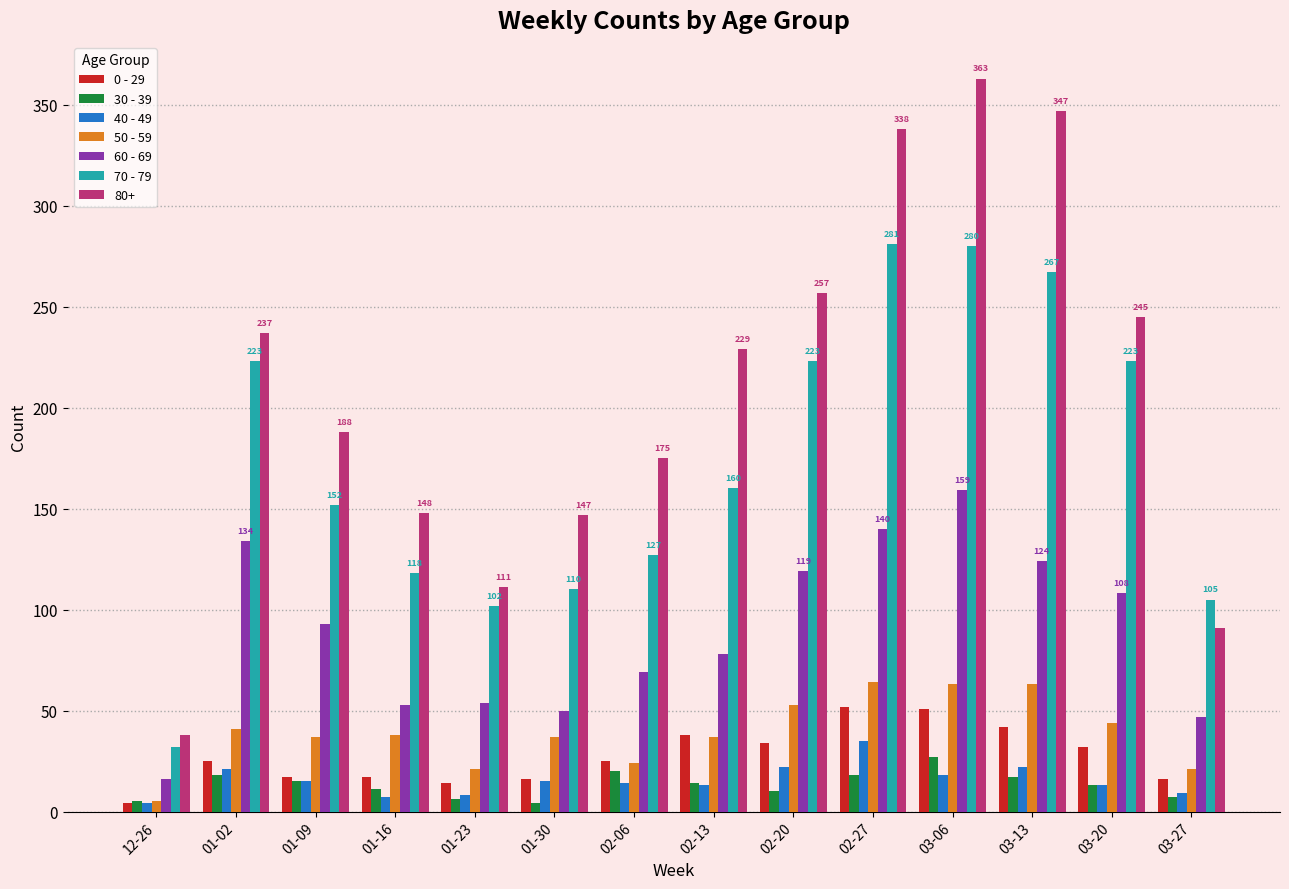

The value of 50 - 59 at 01-16 is 38. True or false?

True